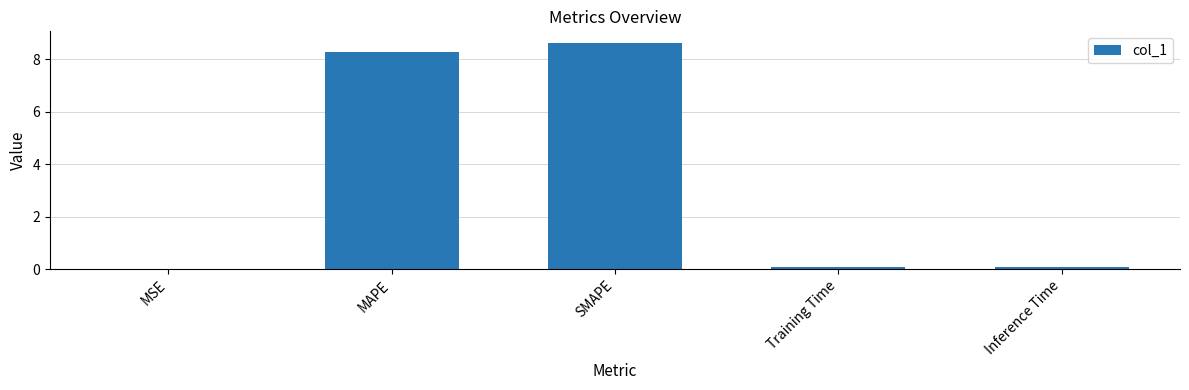

At which category does the chart reach its peak across all series?

SMAPE